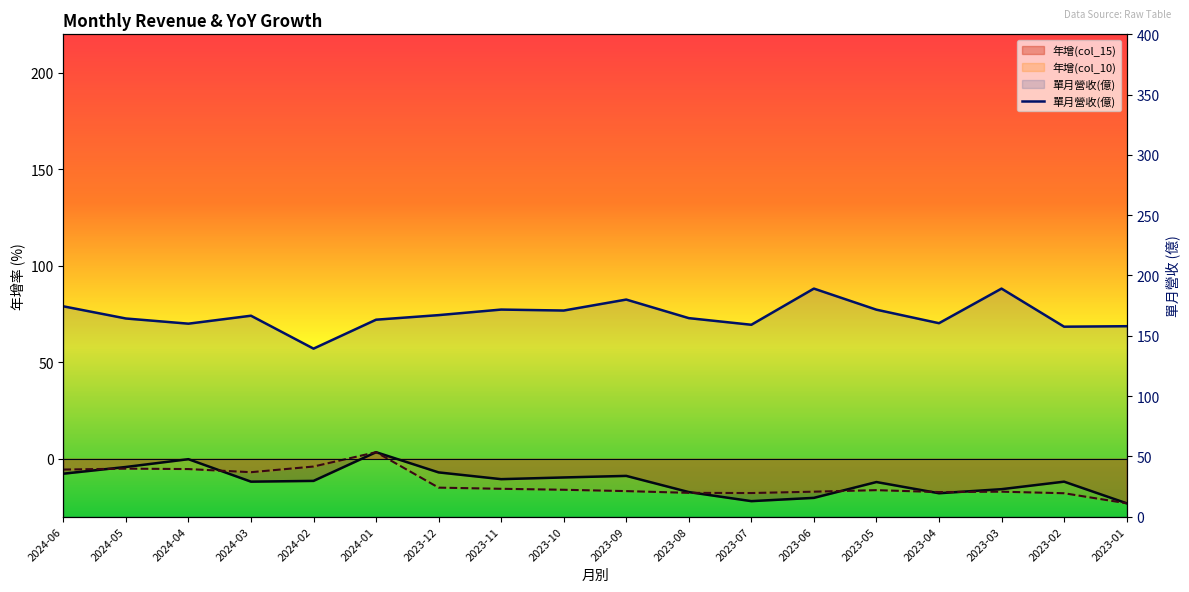

At which category does 年增(col_10) reach its first local valley?

2024-03